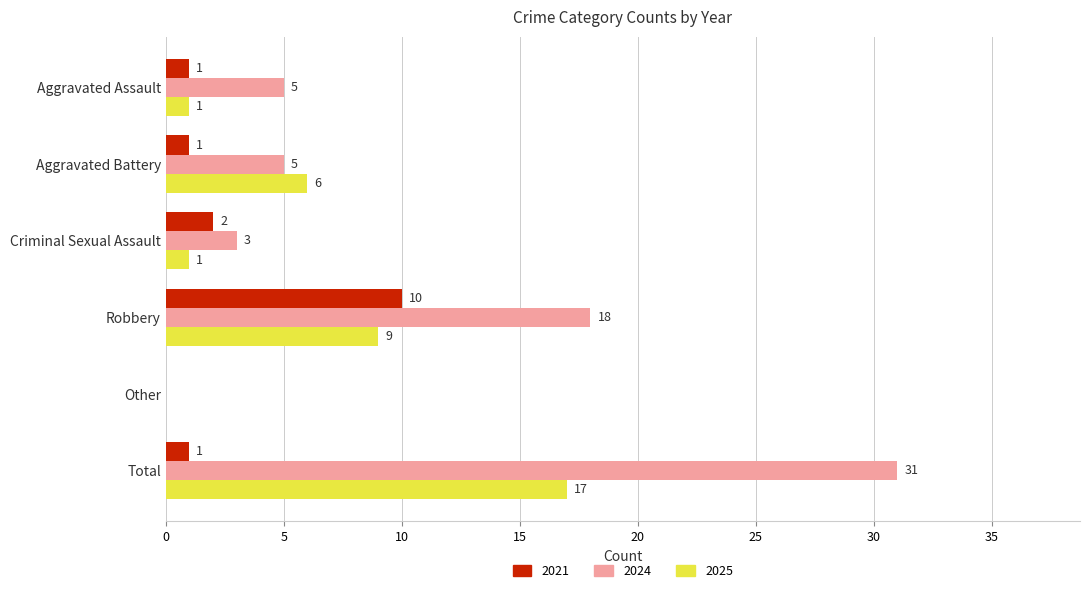

What value does the 2024 series have at Aggravated Battery?

5